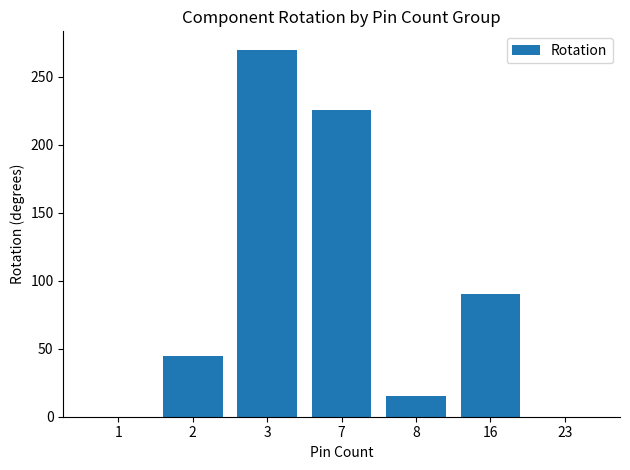

What is the sum of all values?

645.8